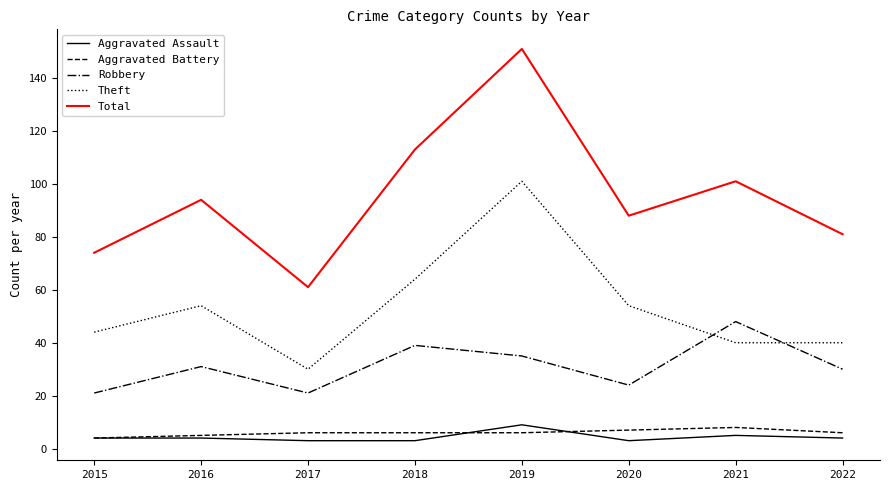

What is the greatest value displayed?

151